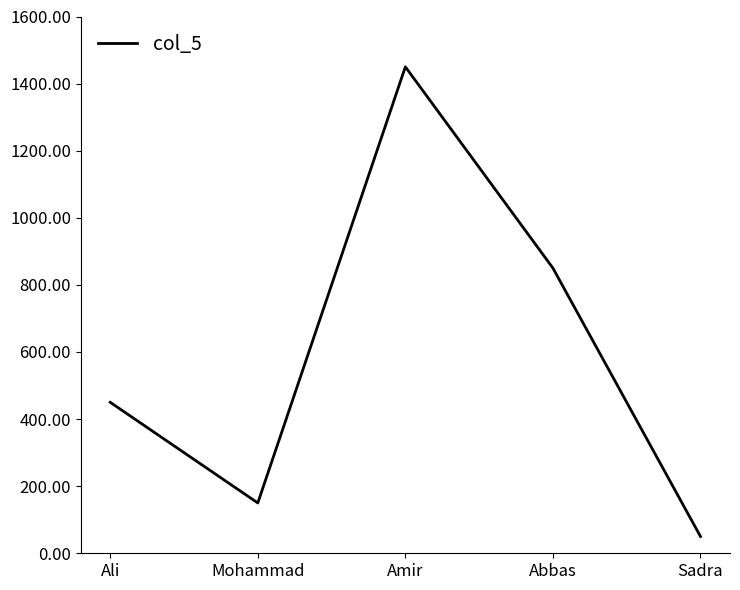

Reading left to right, extract all data points from this chart.

Ali=450	Mohammad=150	Amir=1450	Abbas=850	Sadra=50